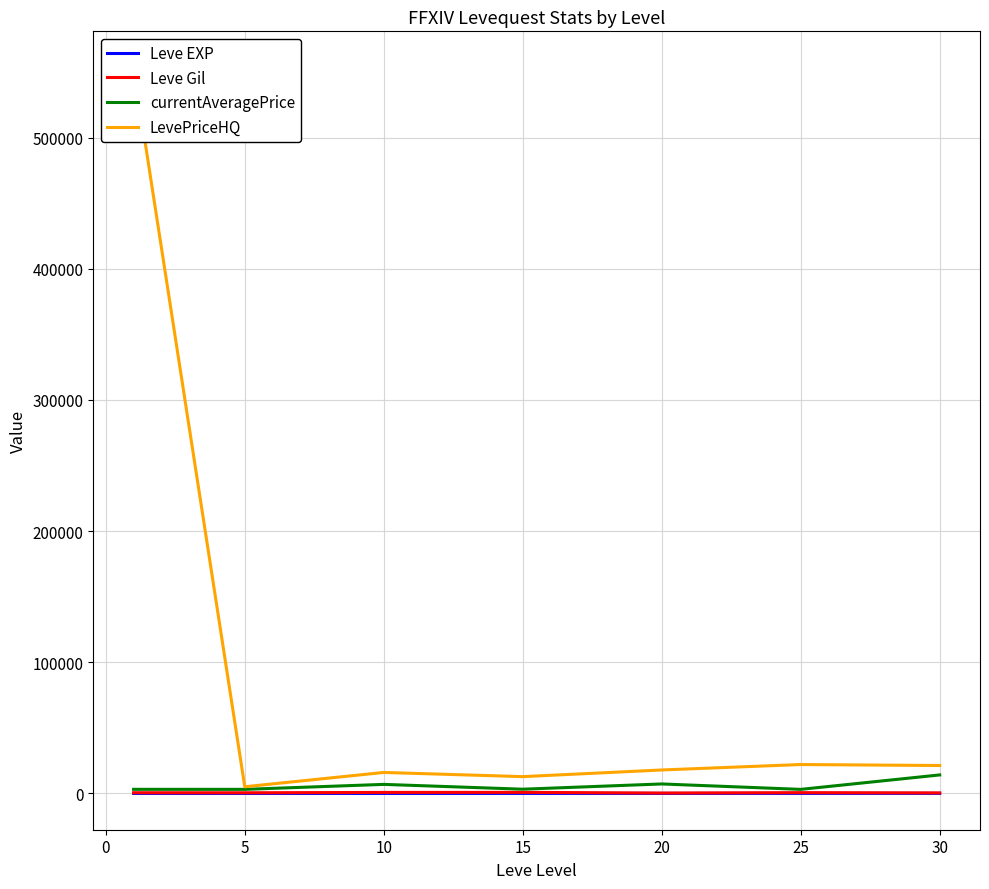

In Leve Gil, how many points are lower than both neighbors (excluding endpoints)?

2